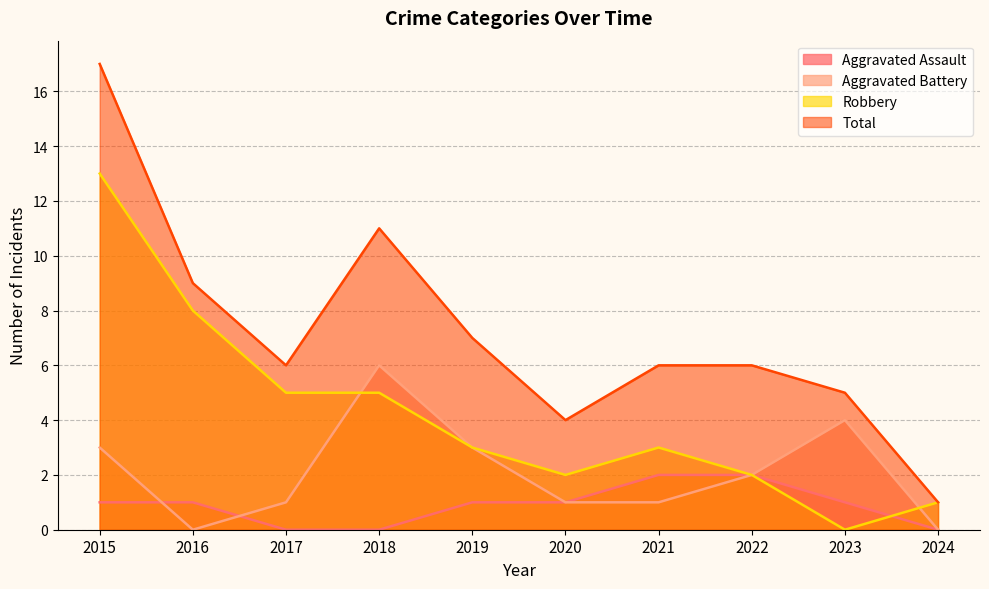

Rank the series at 2016 from lowest to highest value.

Aggravated Battery, Aggravated Assault, Robbery, Total